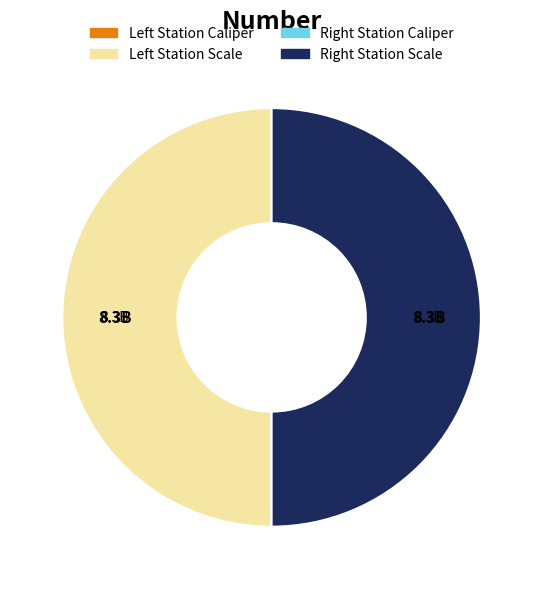

How many slices are in this pie chart?

4